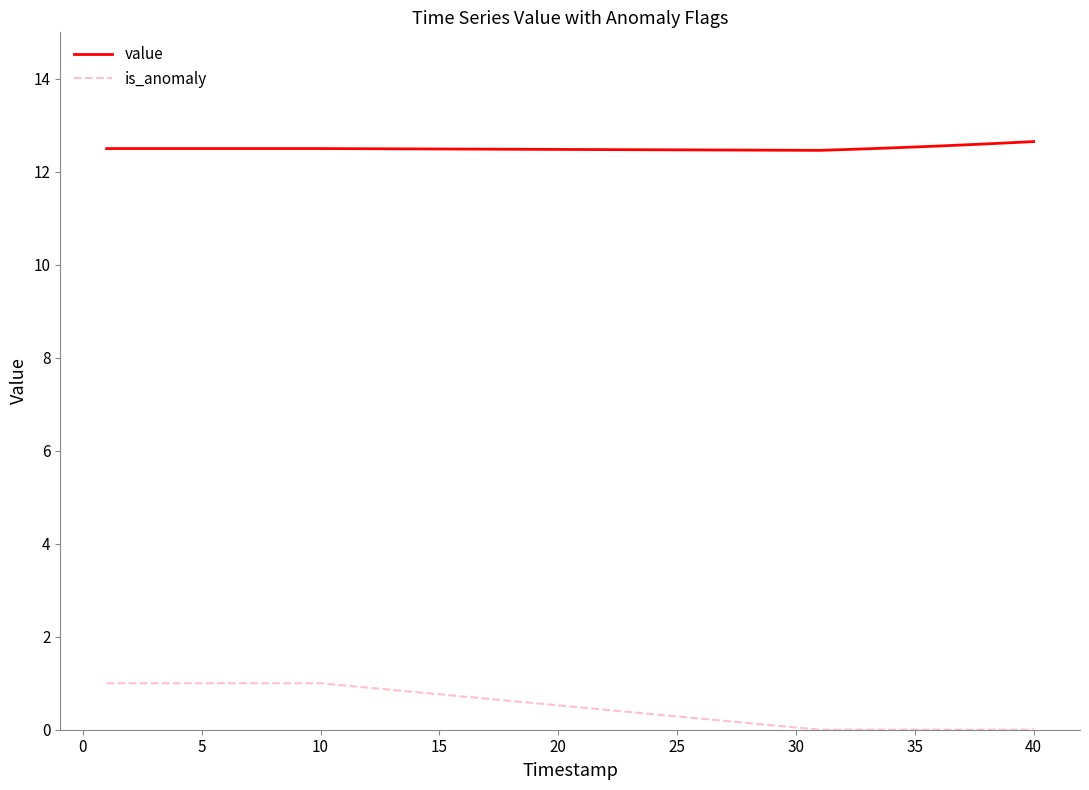

List the series in order of their peak value, lowest first.

is_anomaly, value